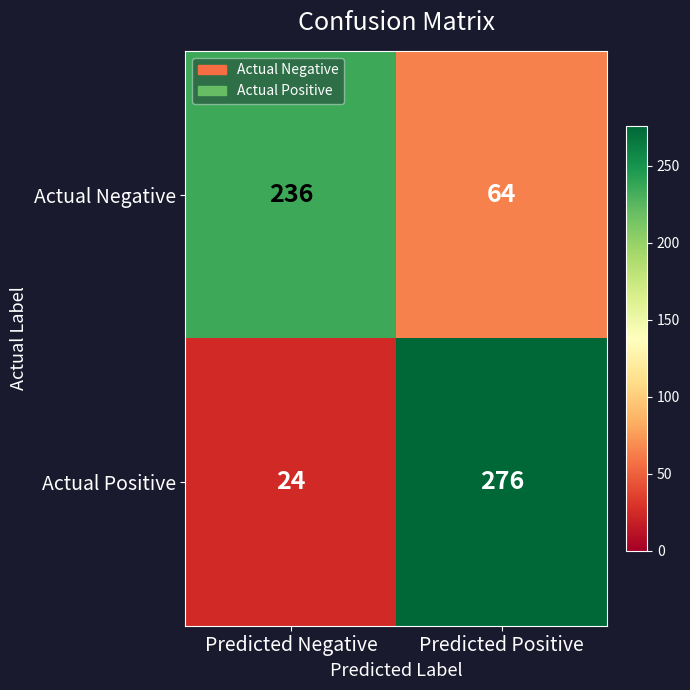

What is the maximum value shown in the chart?

276